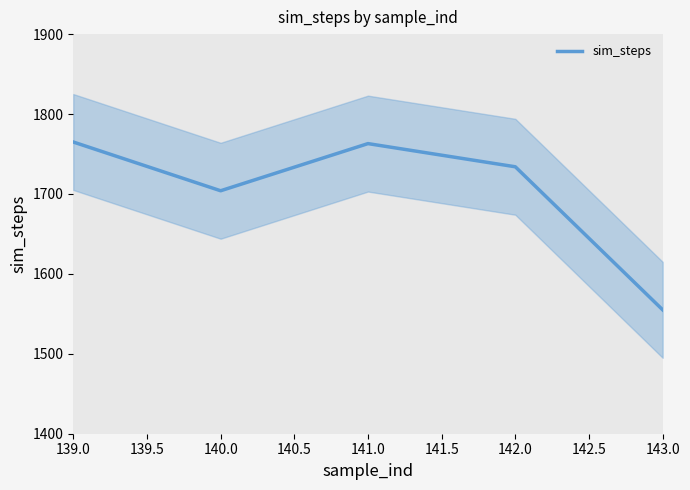

Which label corresponds to the largest value in the chart?

139.0